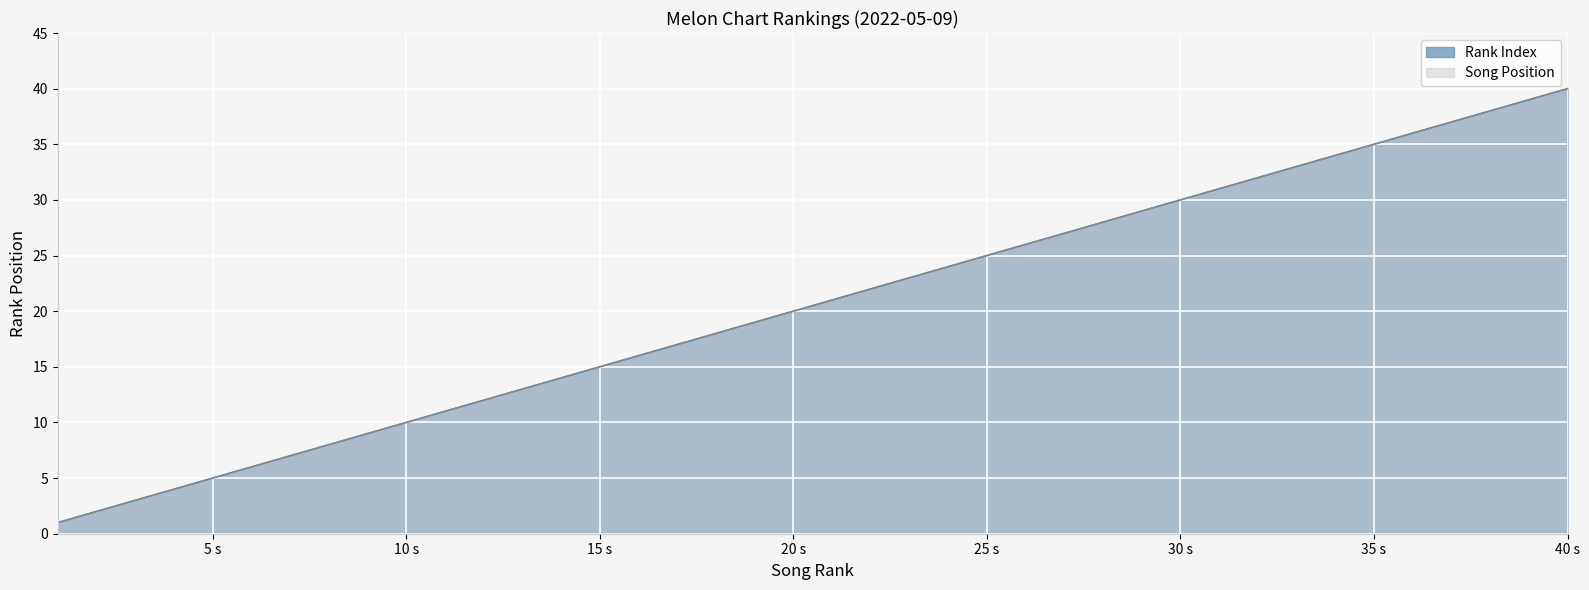

Rank the categories by Top 50 Average Rank (melon) value from highest to lowest.

40, 39, 38, 37, 36, 35, 34, 33, 32, 31, 30, 29, 28, 27, 26, 25, 24, 23, 22, 21, 20, 19, 18, 17, 16, 15, 14, 13, 12, 11, 10, 9, 8, 7, 6, 5, 4, 3, 2, 1